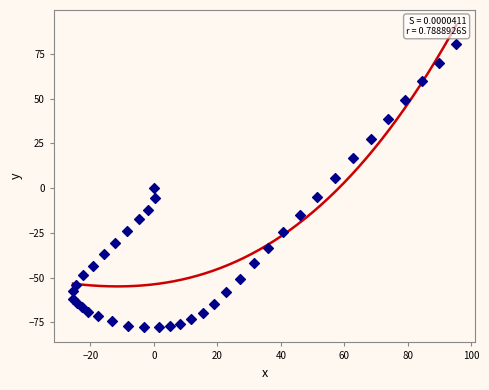

What is the range of Y values (max minus min)?

158.6